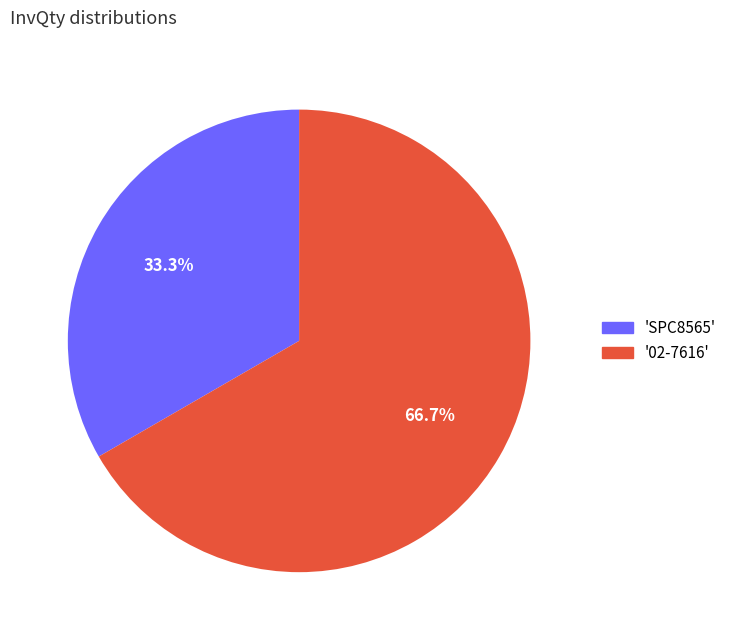

Rank the categories by value from highest to lowest.

'02-7616', 'SPC8565'